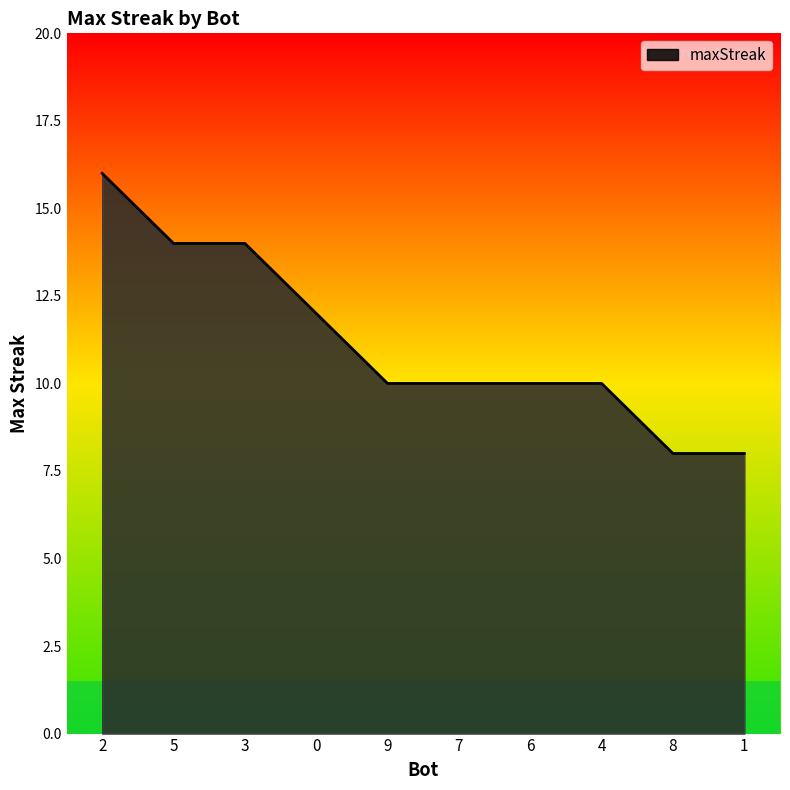

Count the values in the range 10 to 14.

7